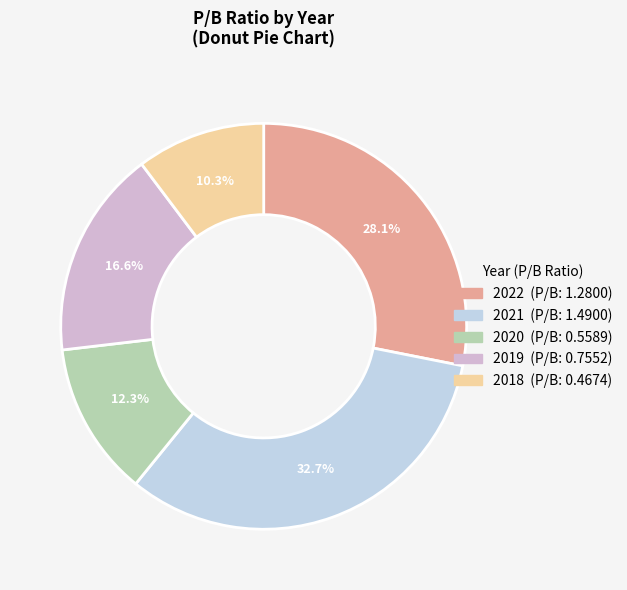

True or false: 2018 accounts for 10% of the total.

True